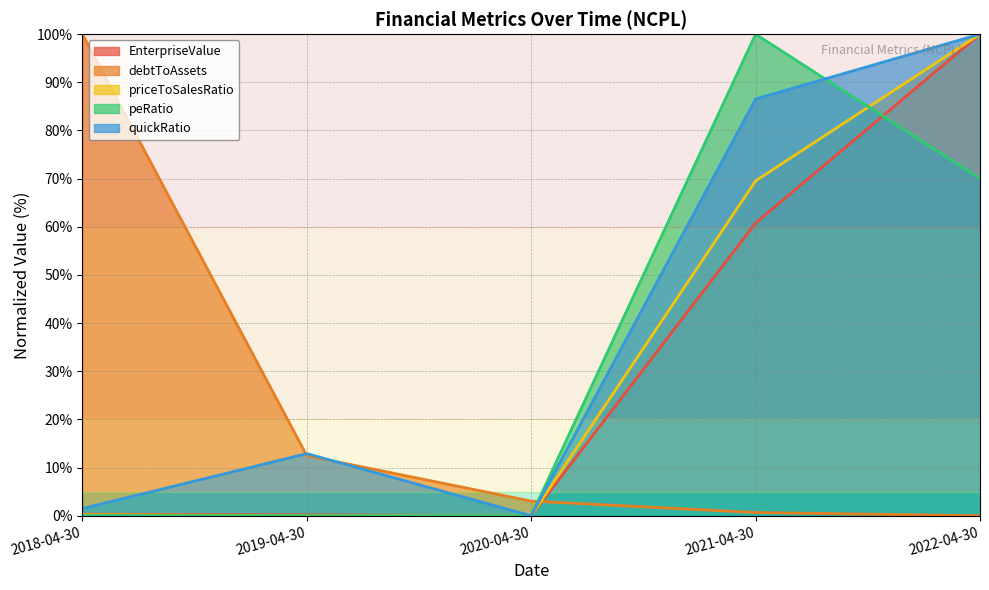

What is the label of the 5th point from the left?

2022-04-30